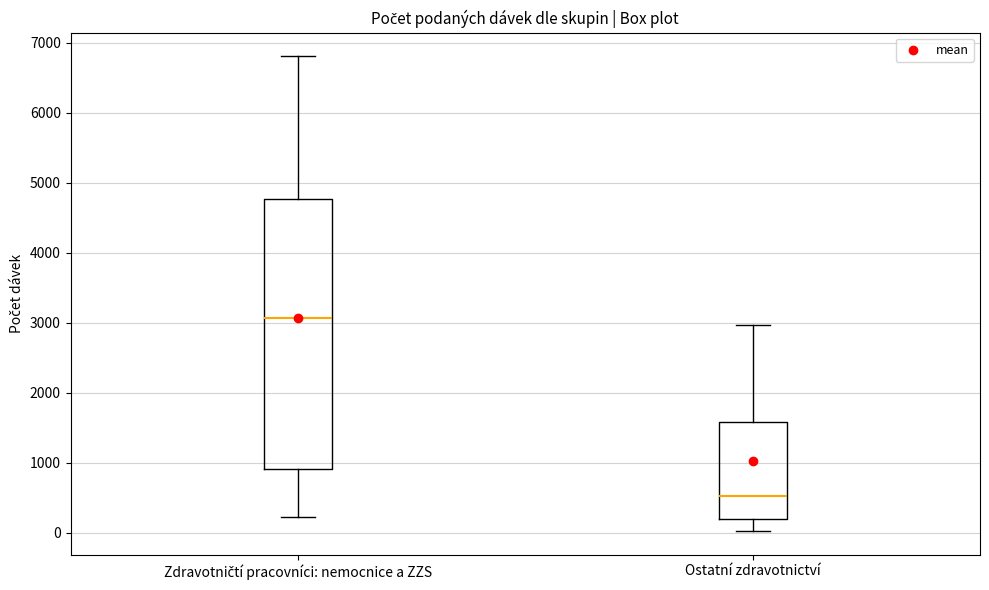

Which box has the highest median line?

Zdravotničtí pracovníci: nemocnice a ZZS